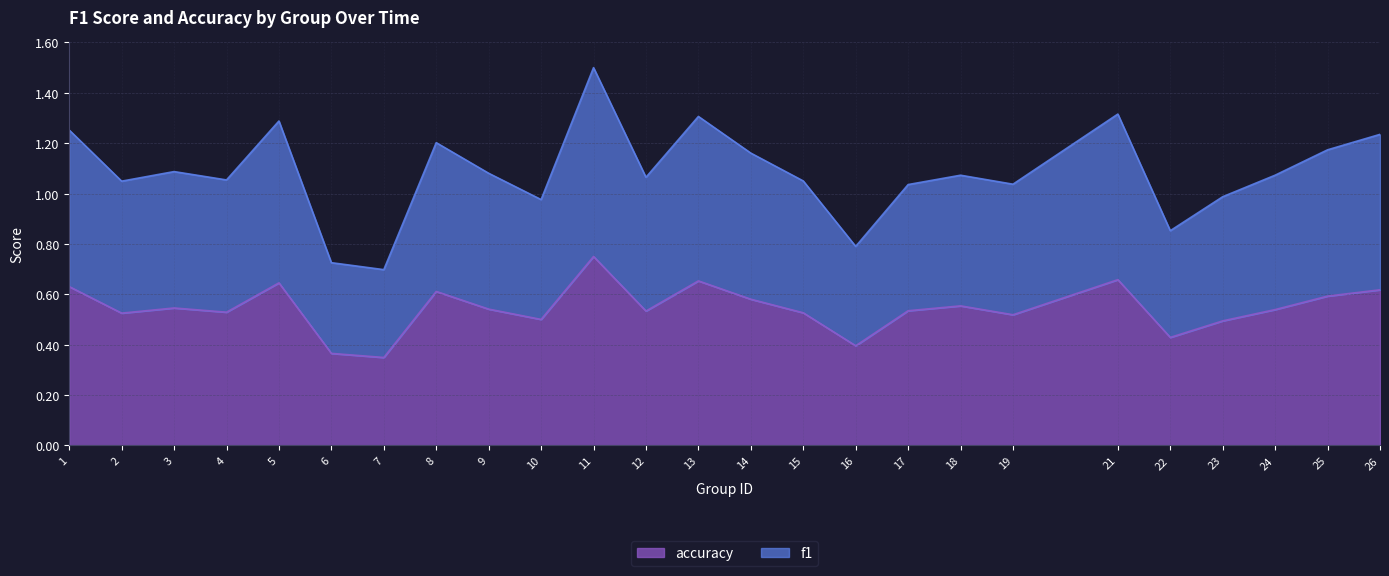

What is the value of the accuracy point at the 4th from the left?

0.5